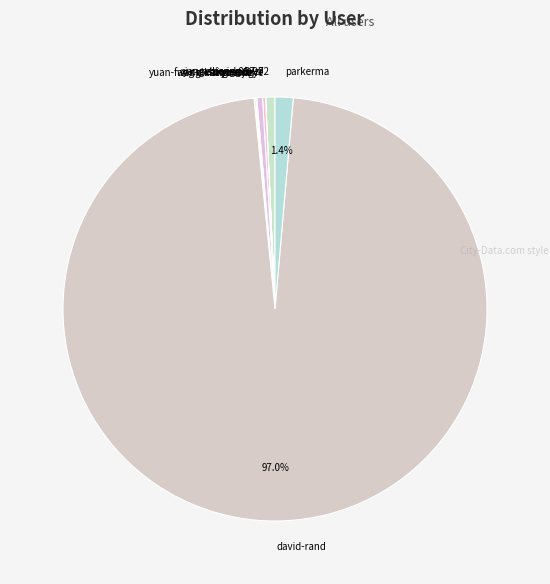

What is the largest slice in the pie chart?

david-rand